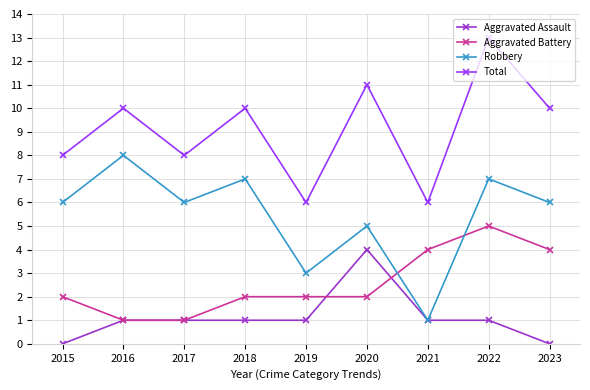

What is the value of the Aggravated Assault point at the 4th from the left?

1